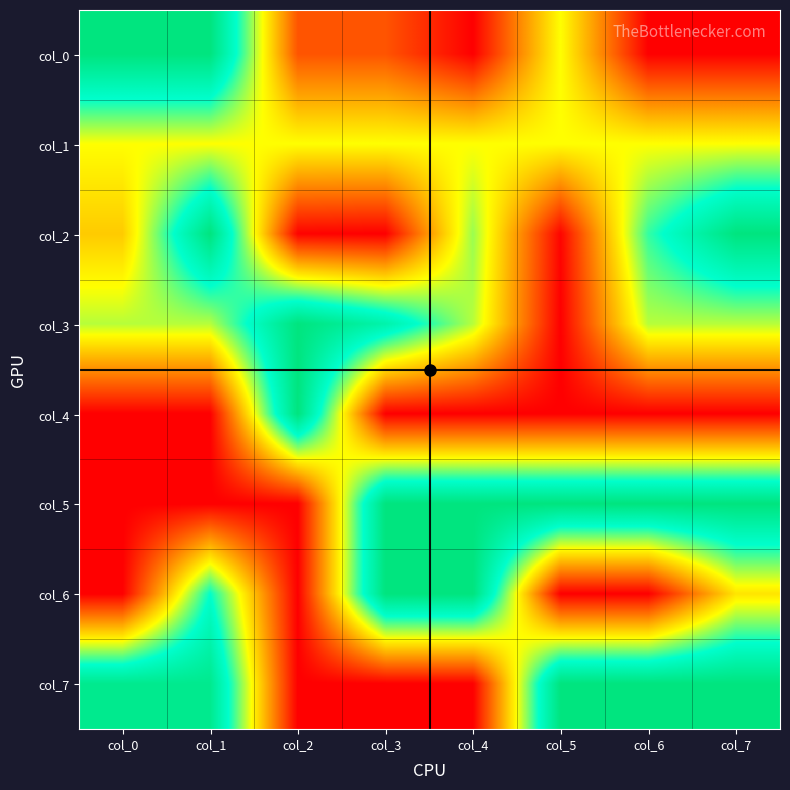

Which label corresponds to the smallest value in the chart?

col_4